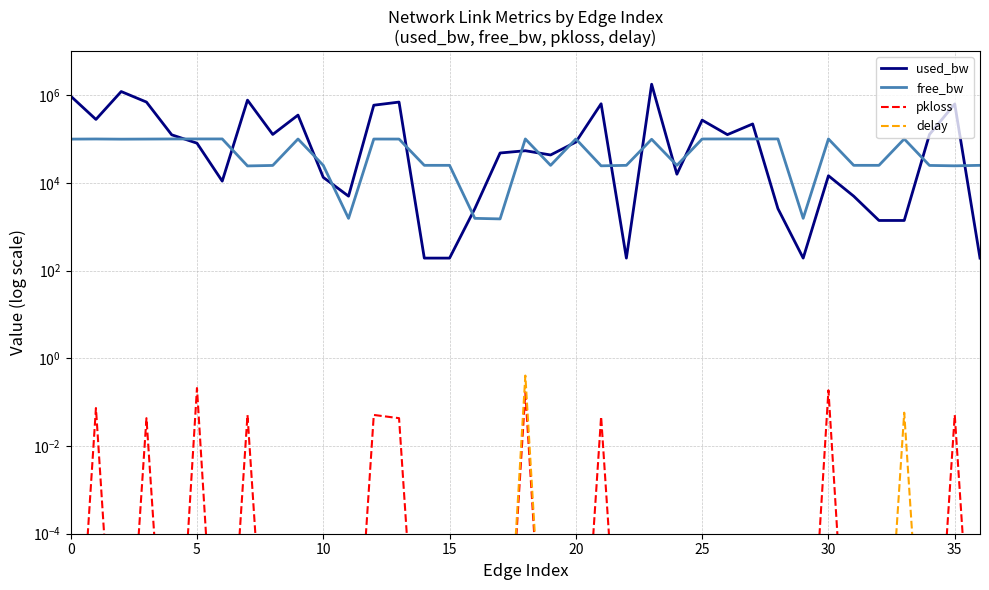

Between 15 and 19, which is larger?

19